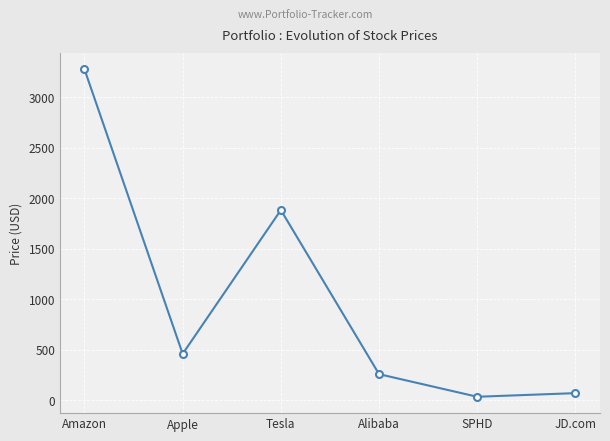

Reading left to right, list all the values displayed in this chart.

3278.7	459.5	1884.2	258.5	34.5	70.4